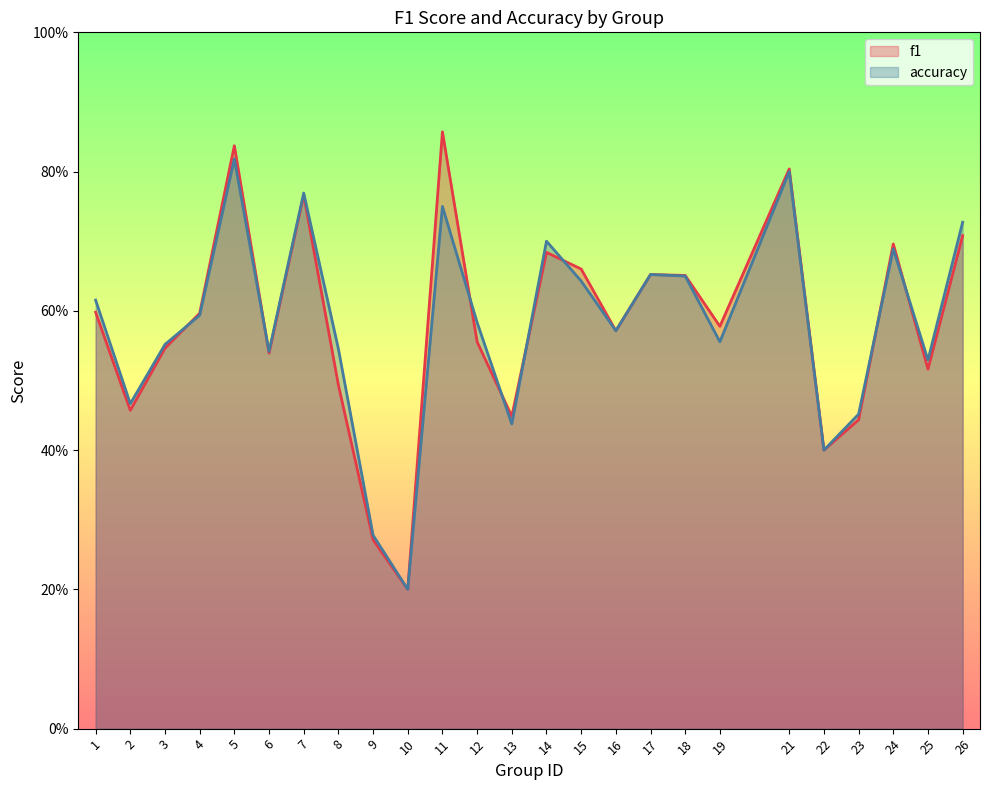

What is the sum of all accuracy values?

14.5